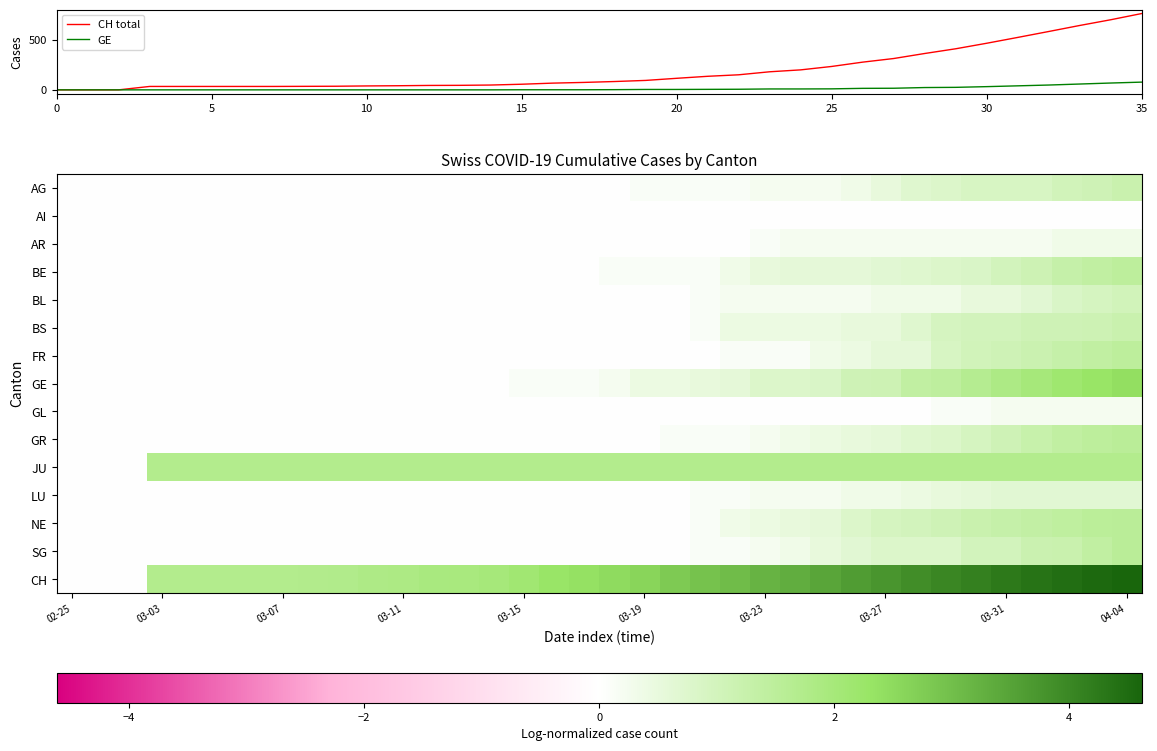

At which label does CH total reach its peak?

35